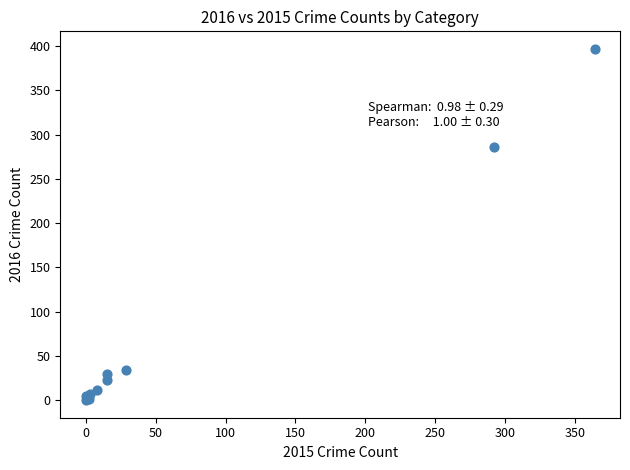

What Y value in the scatter plot is closest to 198?

286